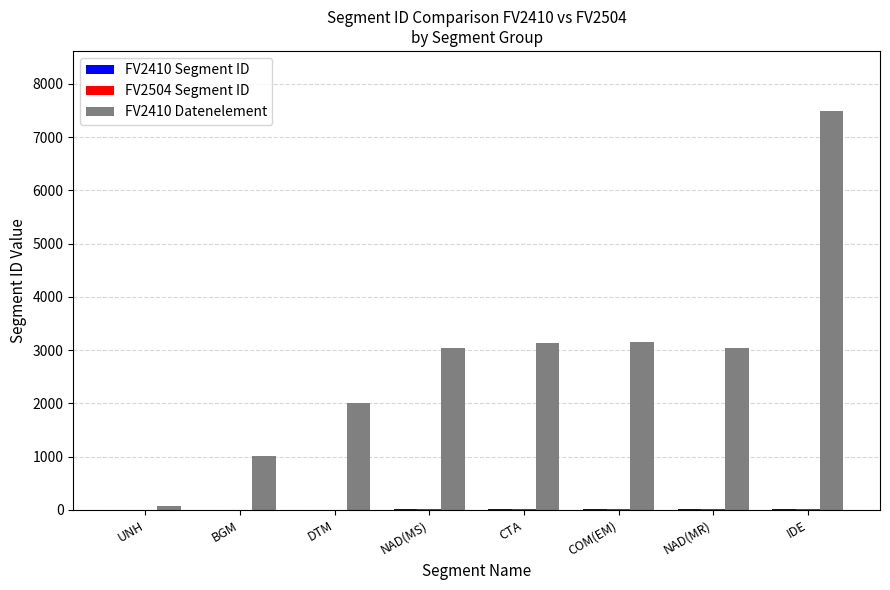

The FV2410 Datenelement series shows 4495 at CTA. True or false?

False